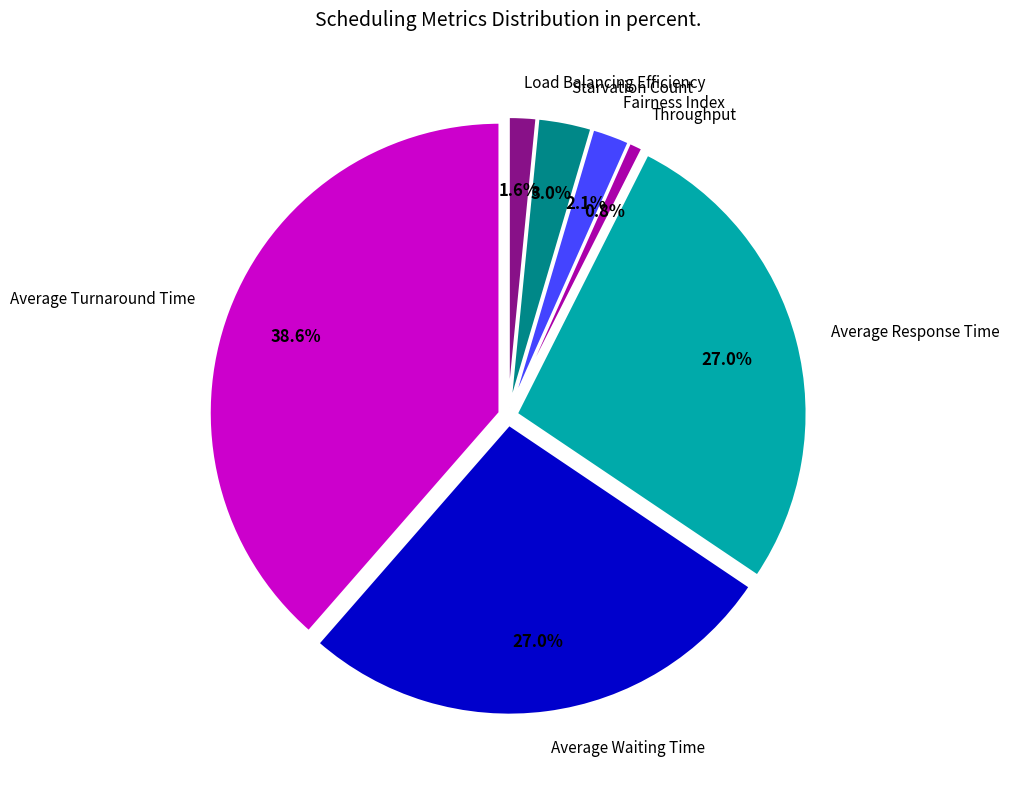

To the nearest percent, what is the average slice percentage?

14%